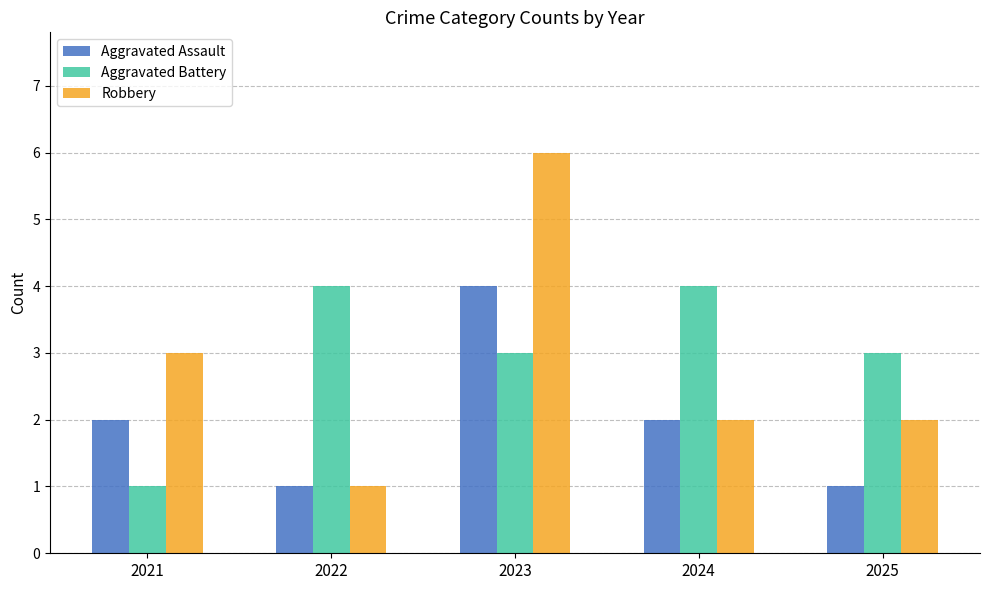

What is the spread (max minus min) of values at 2023?

3